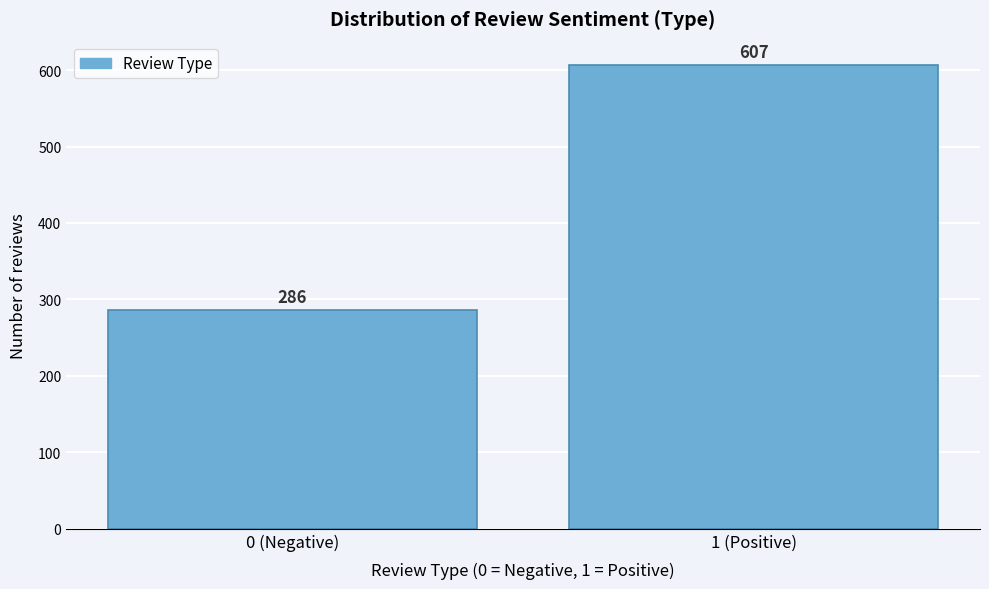

Reading left to right, what are all the values shown in this chart?

0 (Negative)=286	1 (Positive)=607